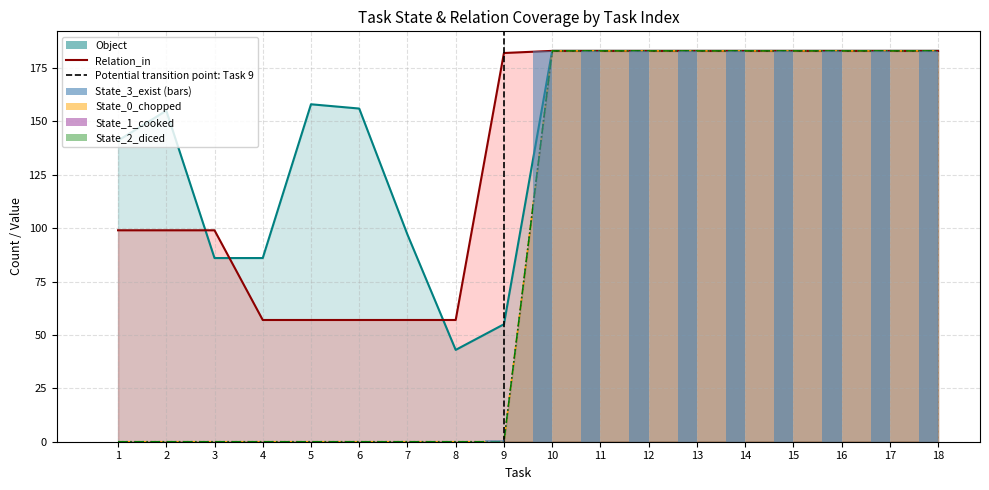

What is the value of the State_2_diced bar at the 14th from the left?

183